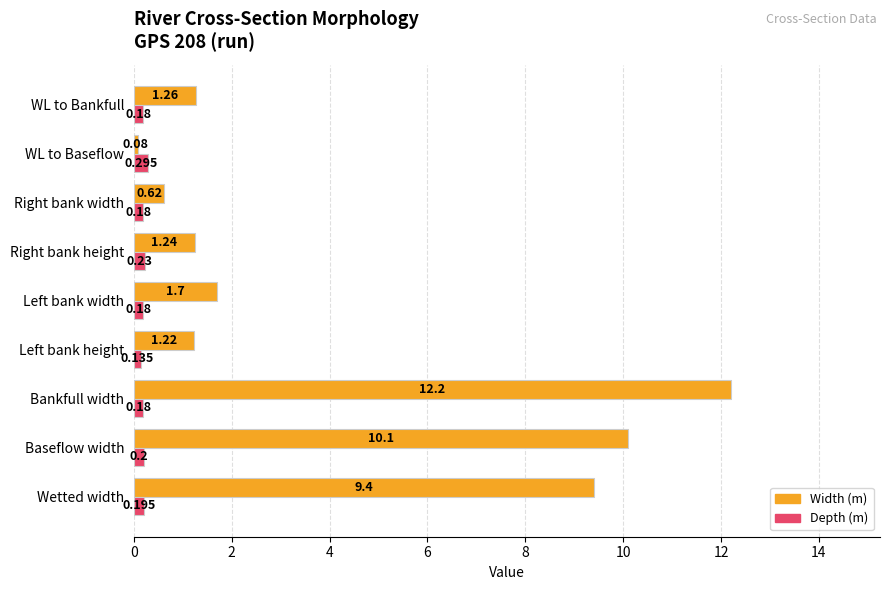

Rank the series by their average value, from highest to lowest.

Width (m), Depth (m)